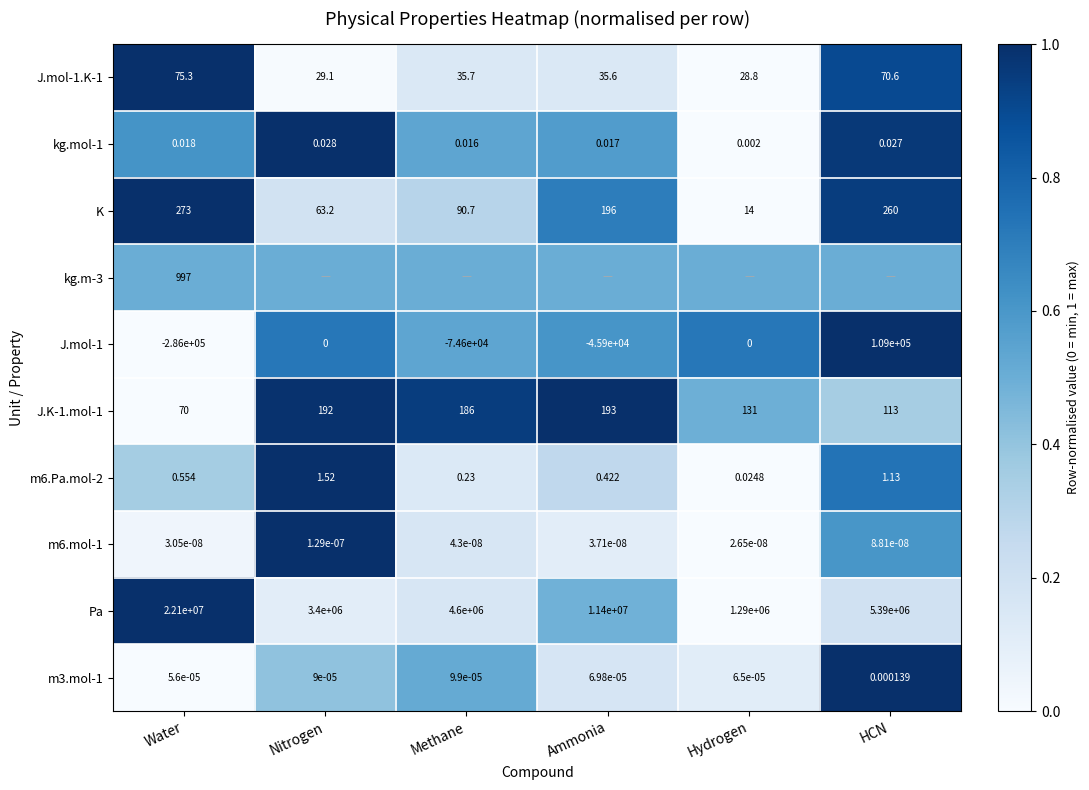

At which category is the sum across all series the highest?

HCN